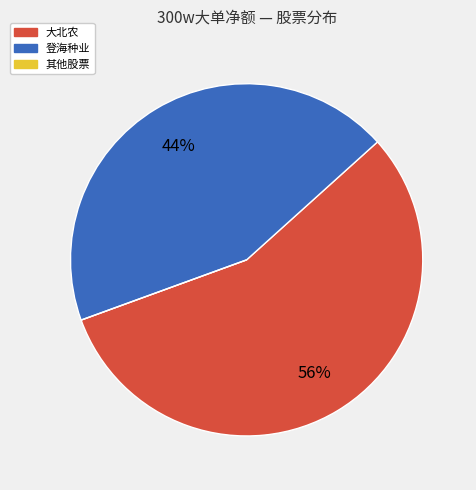

Does any single category account for the majority?

Yes